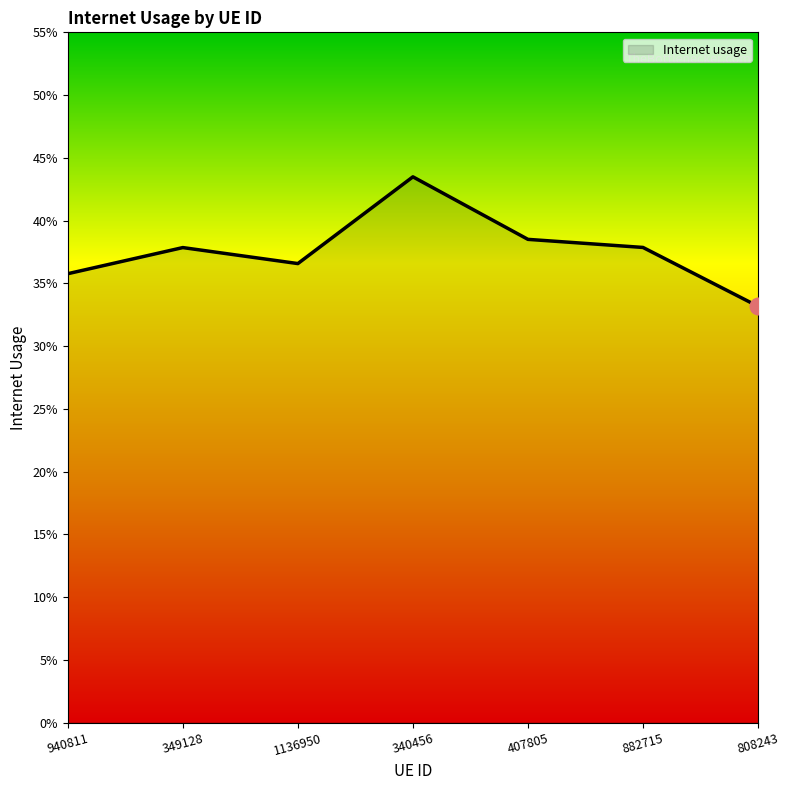

True or false: the data shows 0.2 at 340456.

False